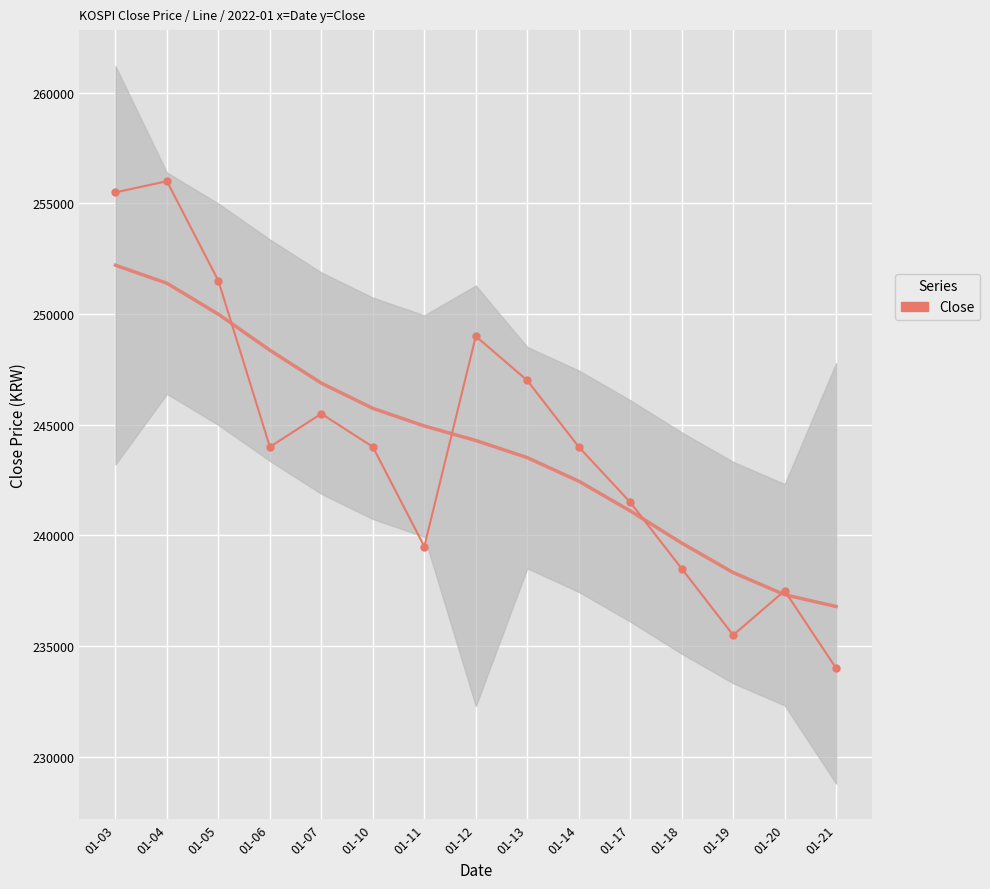

Approximately how many times larger is the value at 01-21 compared to 01-05?

0.9